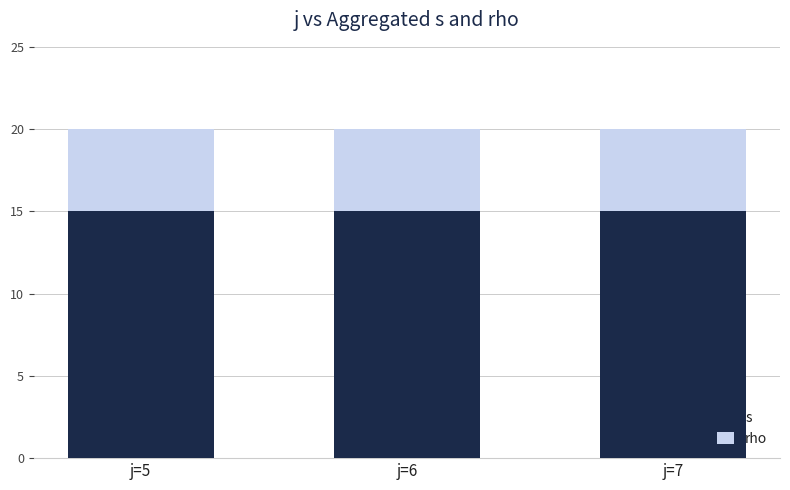

List the series in order of their overall mean, lowest first.

rho, s